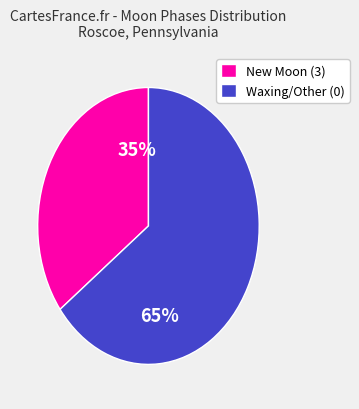

Is there any slice that represents more than half of the pie?

Yes